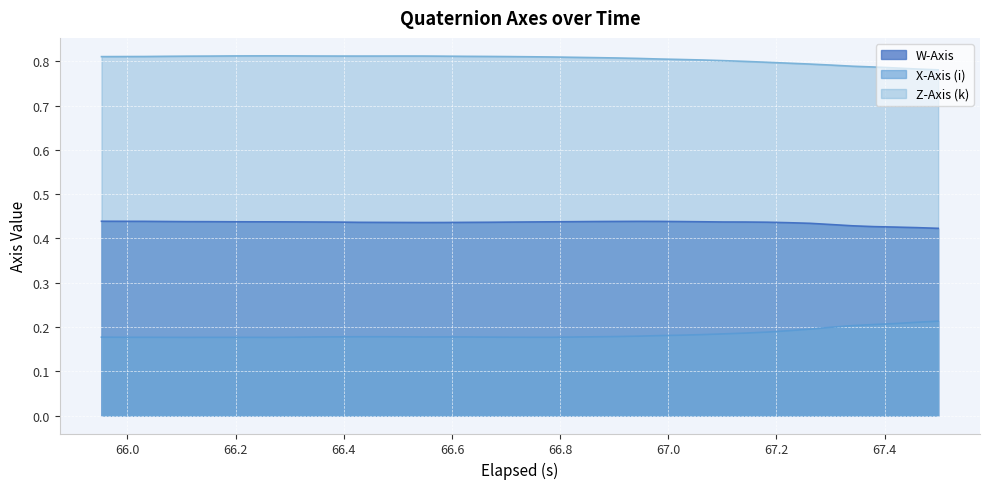

What is the average value of the W-Axis series?

0.4